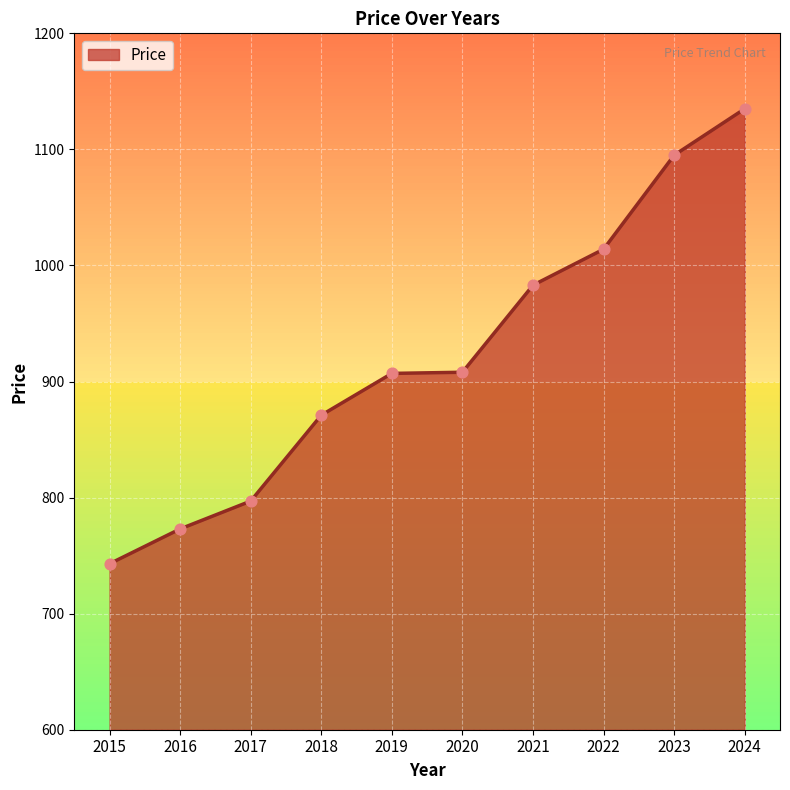

Which has a higher value, 2016 or 2015?

2016